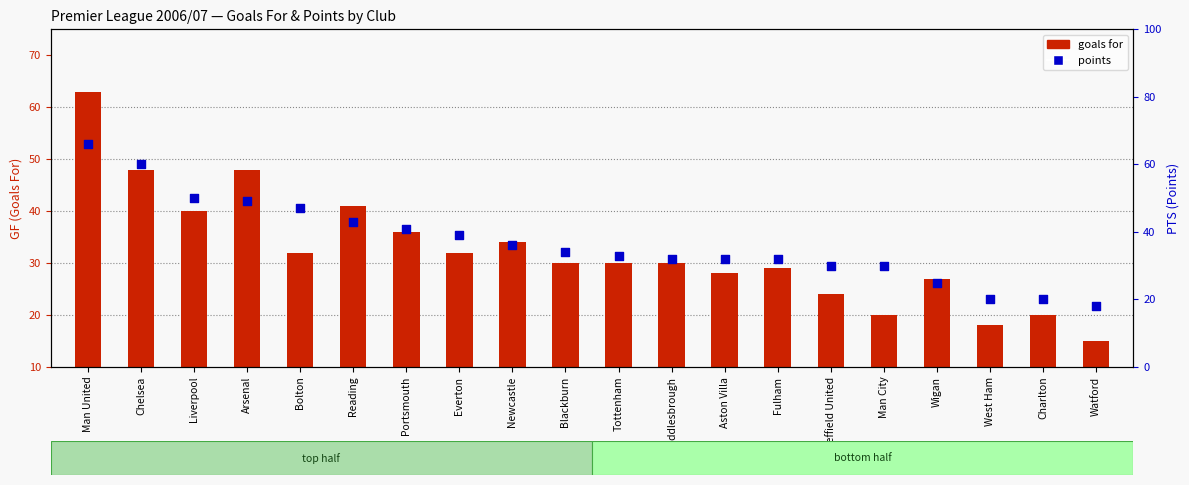

At which category is the sum across all series the highest?

Man United